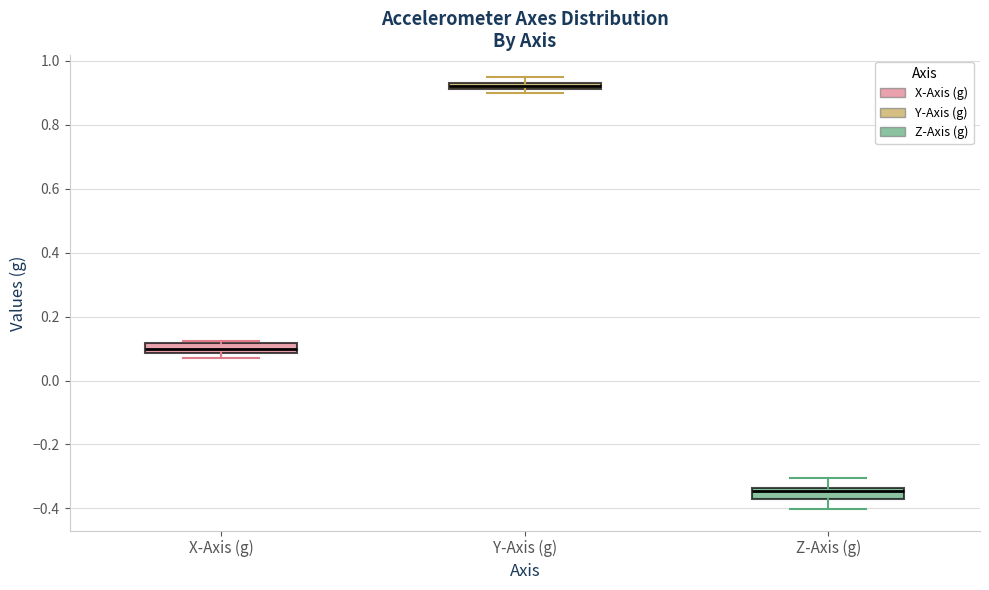

Which box's median line is the lowest?

Z-Axis (g)